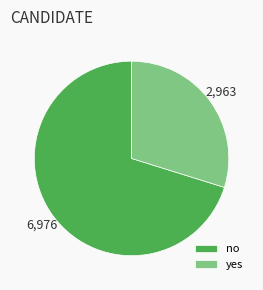

Count the number of slices in the pie.

2